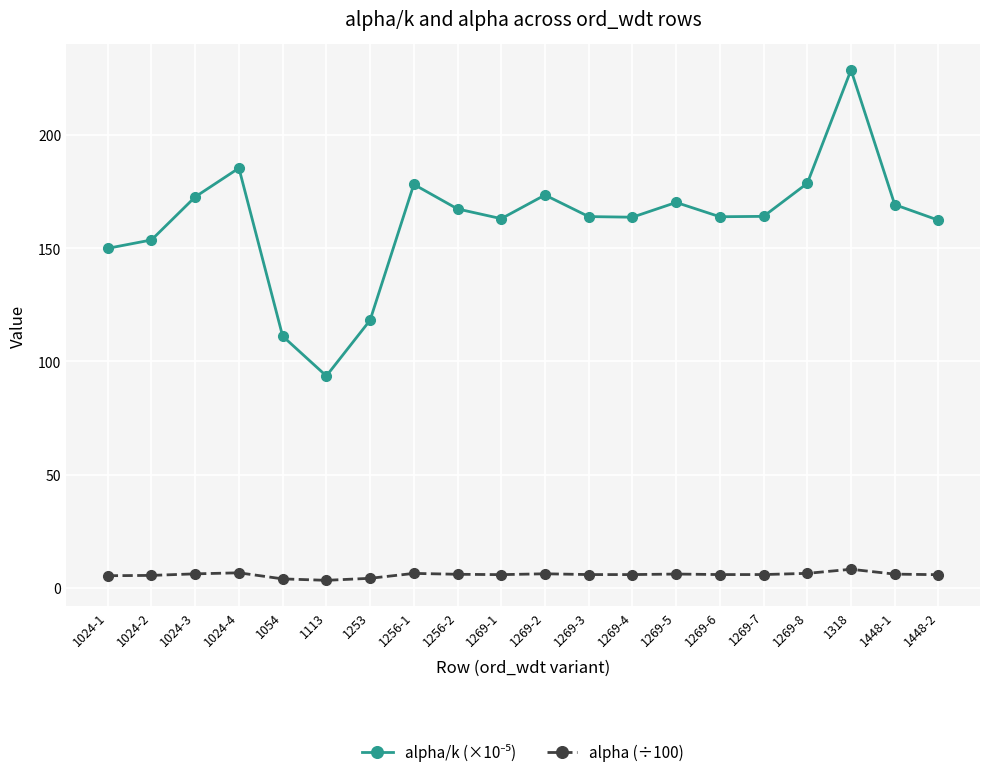

What is the value of the alpha (÷100) point at the 14th from the left?

6.2